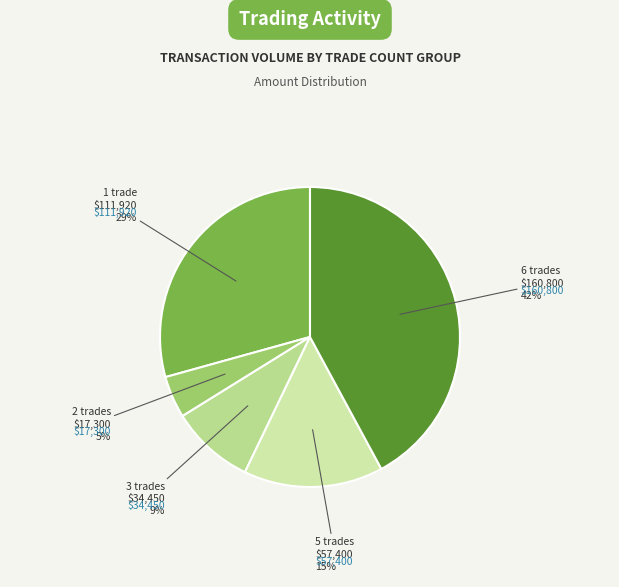

The 5 trades slice represents 15% of the pie. True or false?

True